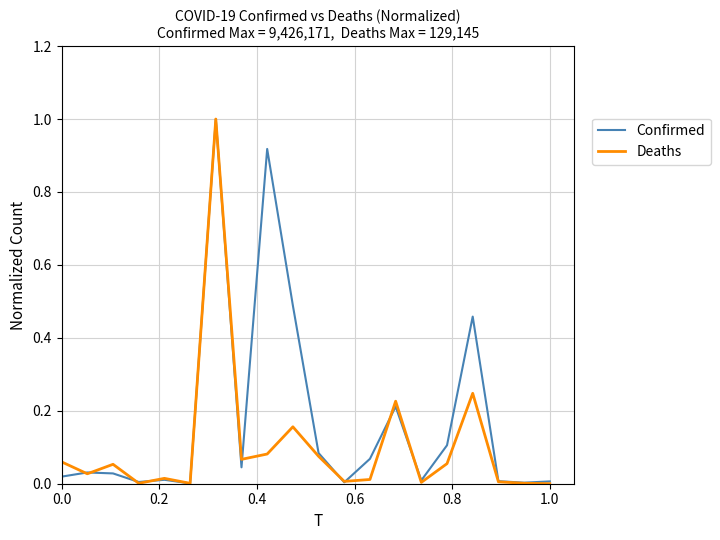

What is the maximum value shown in the chart?

1.0